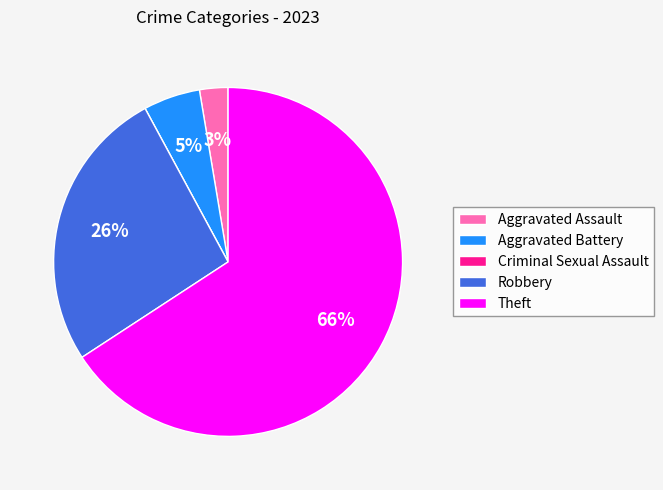

To the nearest percent, what percentage of the pie is Aggravated Assault?

3%